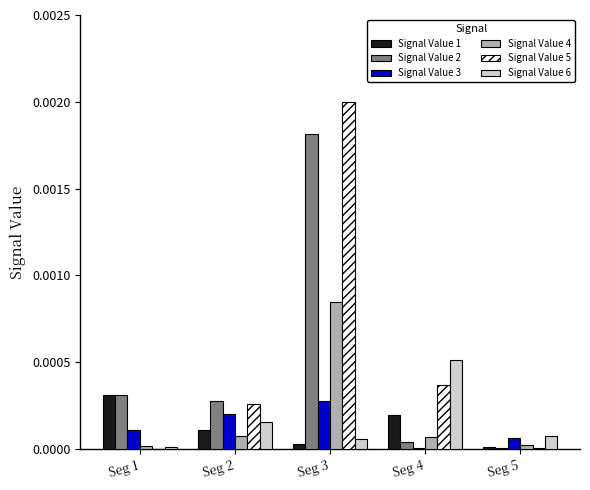

At which category is the sum across all series the highest?

Seg 3